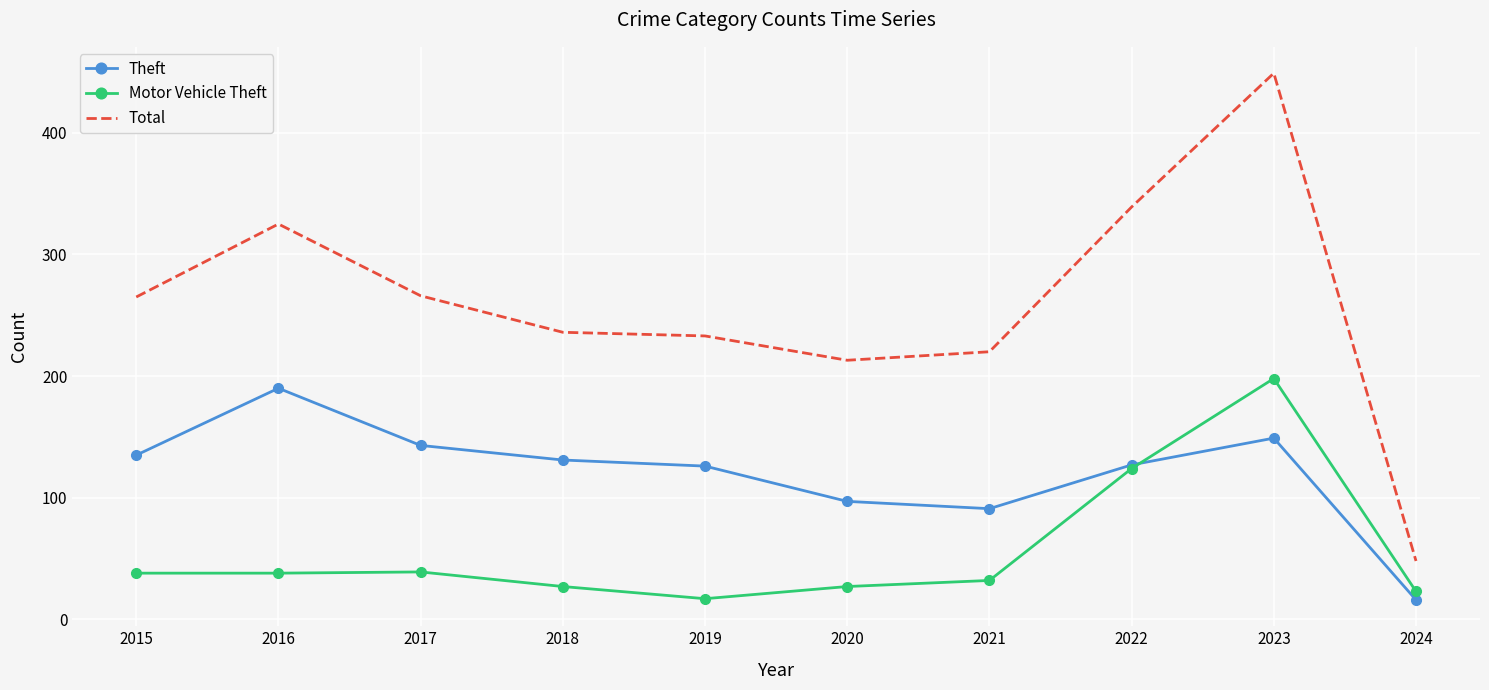

The Theft series shows 135 at 2015. True or false?

True